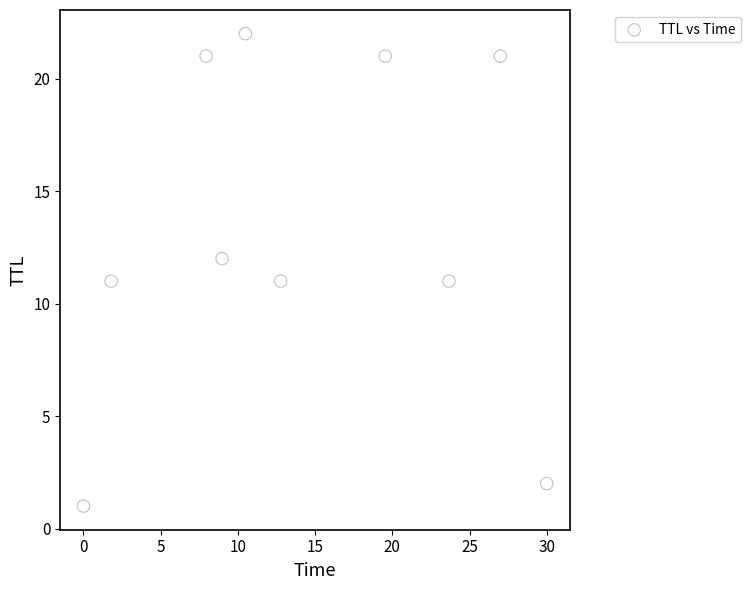

What is the average Y value?

13